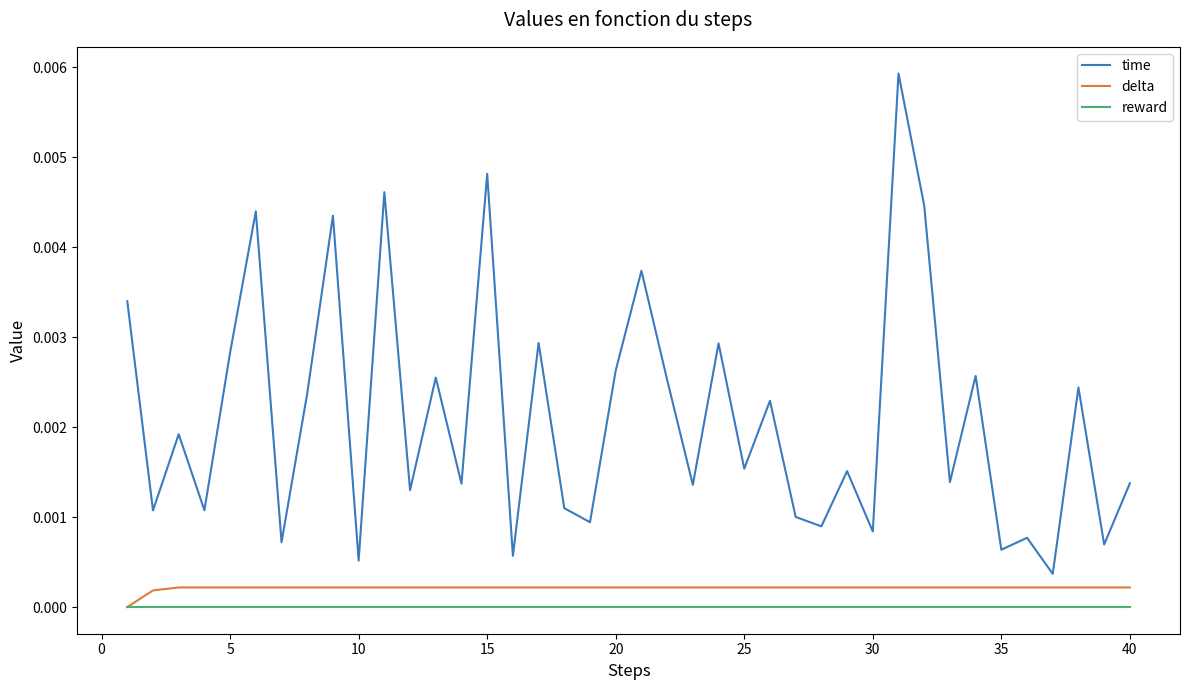

Does the chart have visible grid lines?

No